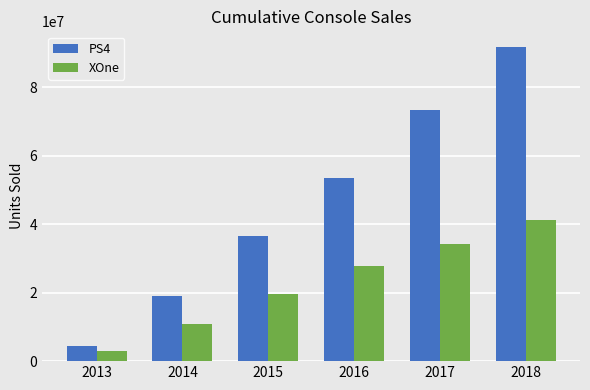

What is the value of the XOne bar at the 6th from the left?

41136123